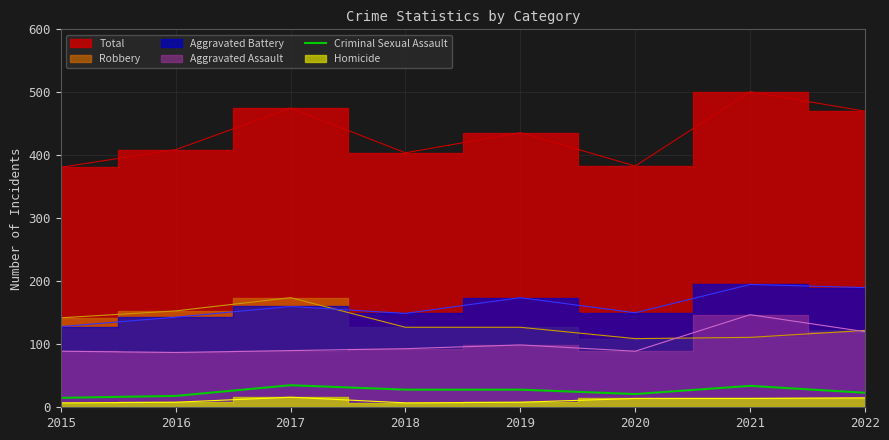

The value at 2018 is 28. True or false?

True